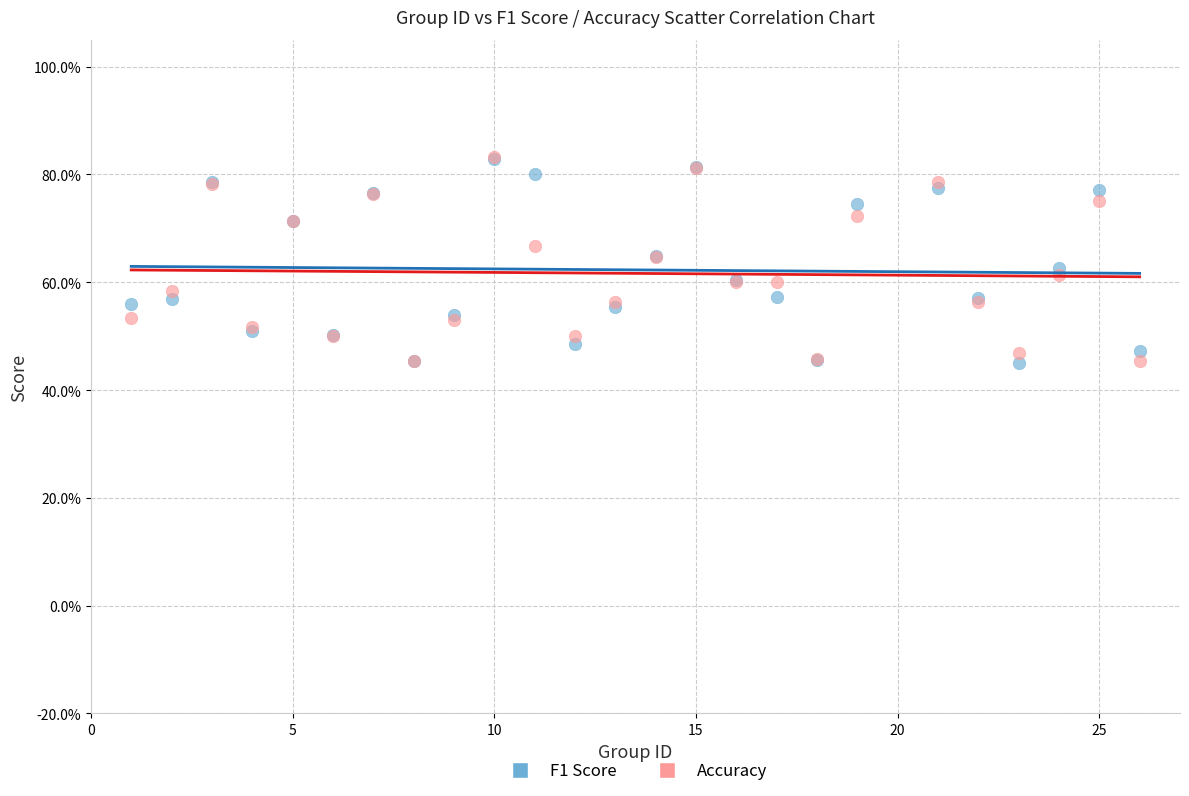

What are all the series names shown in the legend?

F1 Score, Accuracy